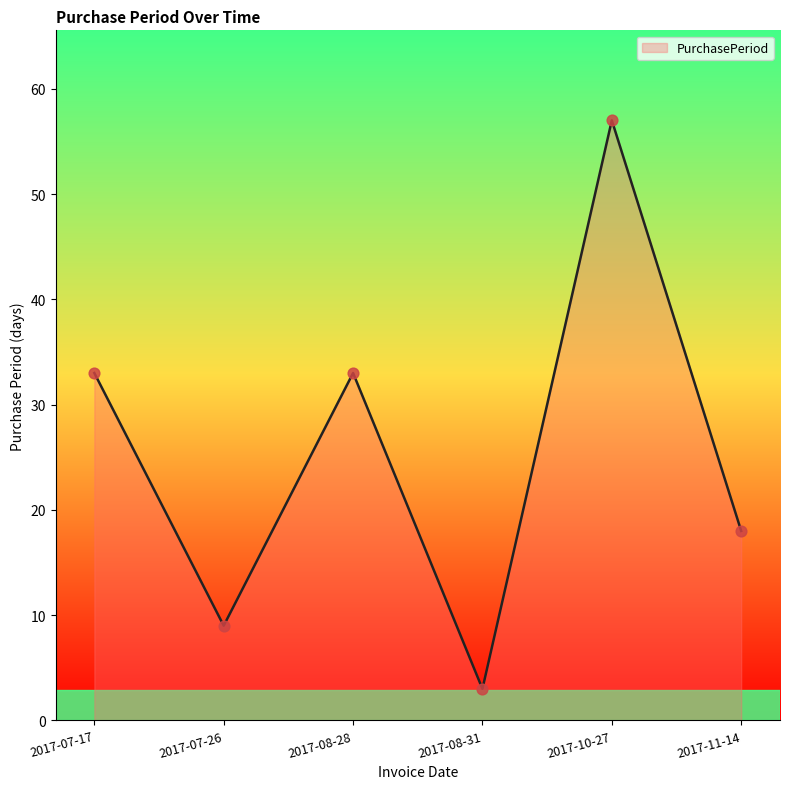

Which has a higher value, 2017-07-26 or 2017-10-27?

2017-10-27